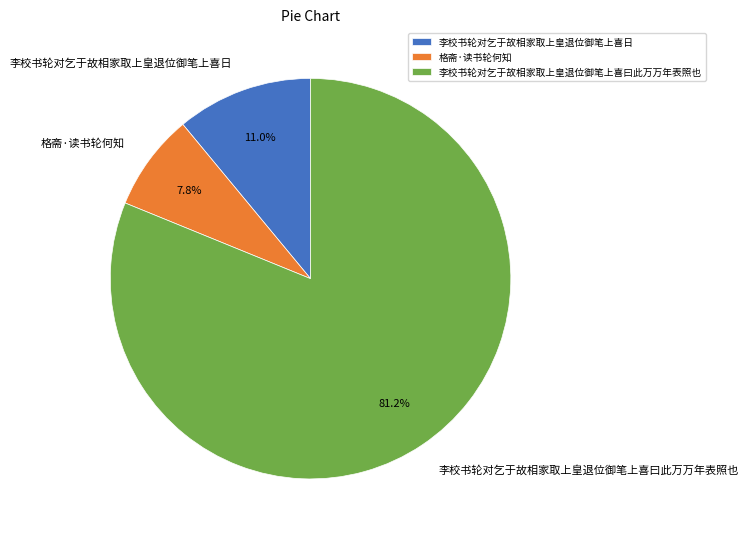

What is the total percentage of 李校书轮对乞于故相家取上皇退位御笔上喜日 and 格斋·读书轮何知?

18.8%